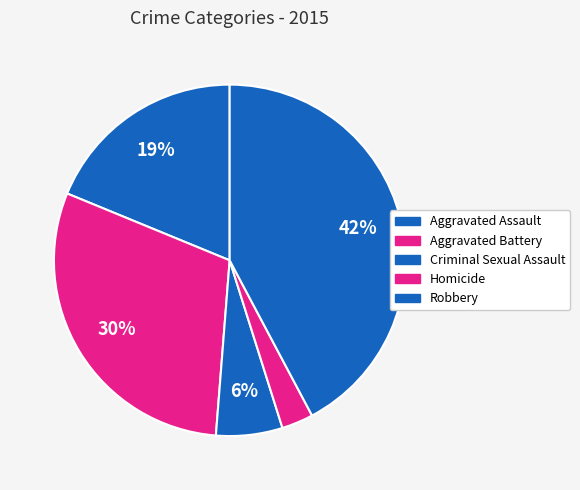

How many slices are in this pie chart?

5